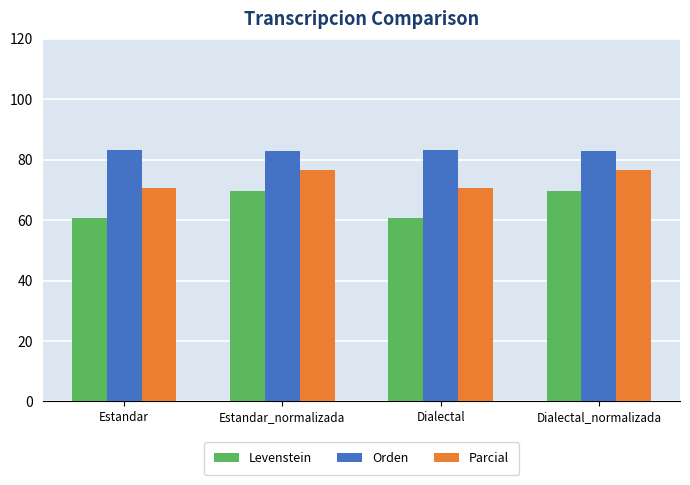

The value of Levenstein at Estandar is 60.8. True or false?

True